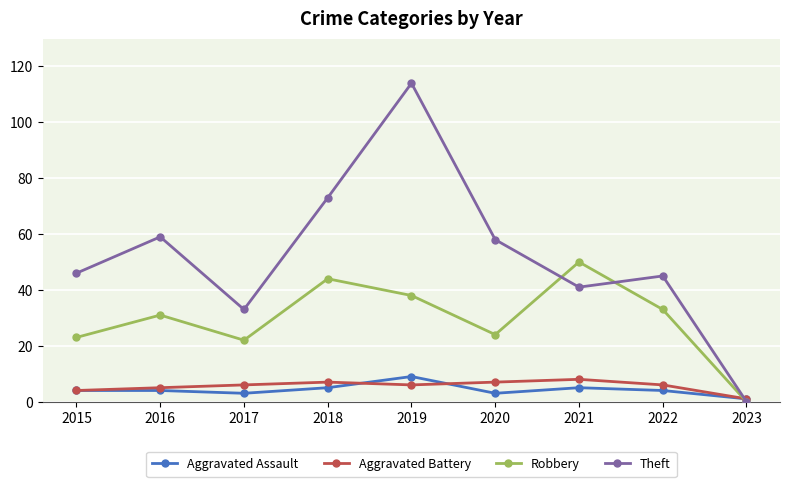

Which series changed the most between 2017 and 2019?

Theft